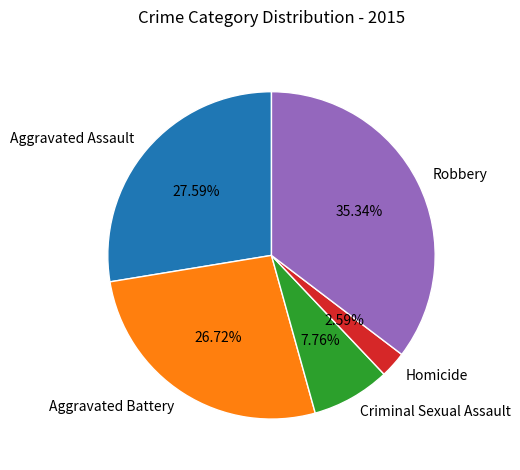

To the nearest percent, what portion does Homicide represent?

3%